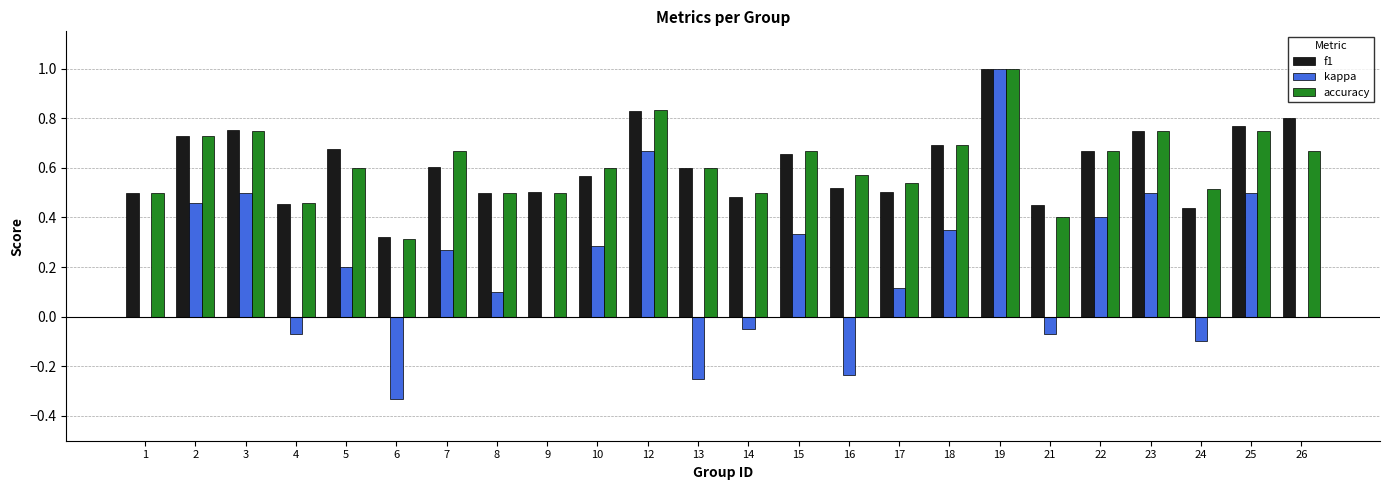

Which series has the widest spread of values?

kappa